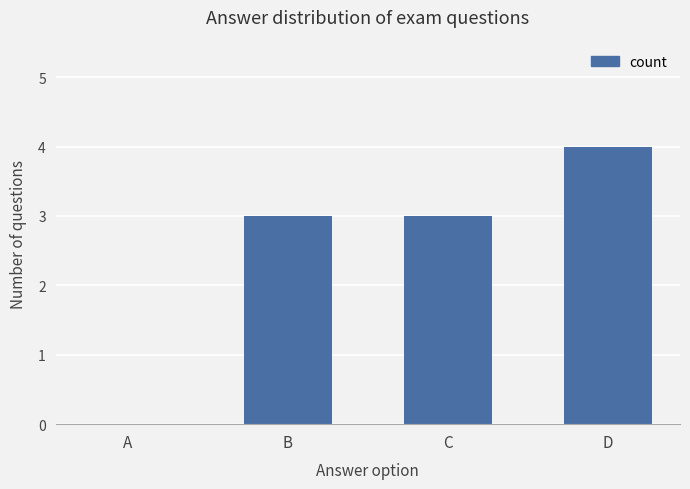

What is the sum of the values at A and C?

3